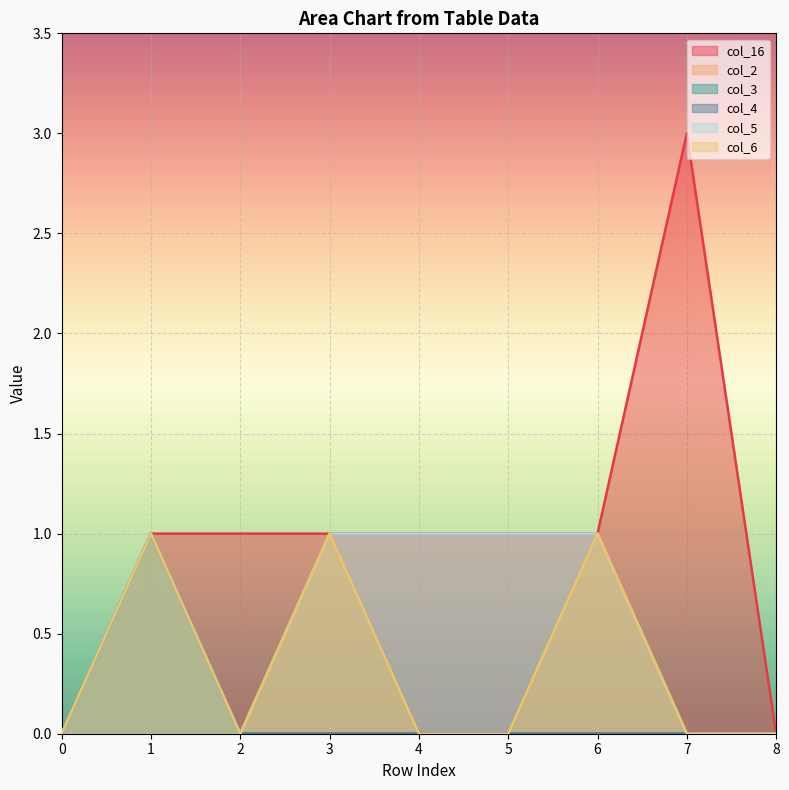

How many values in the col_16 series are below 1?

2